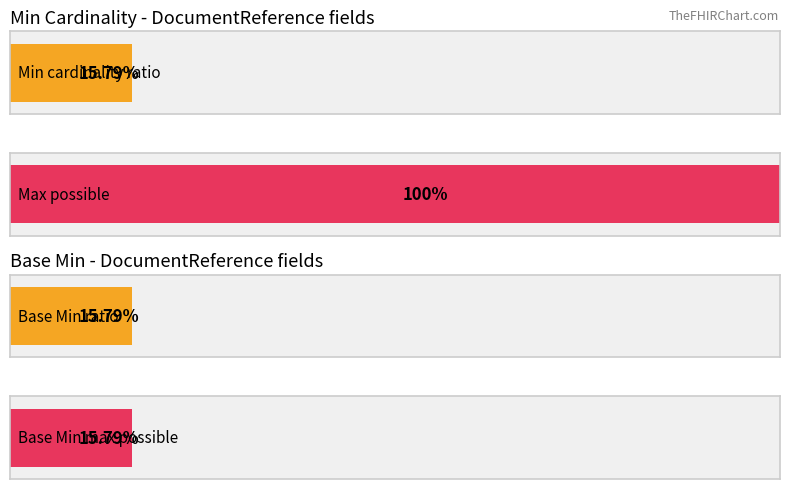

Does the chart contain stacked bars?

No